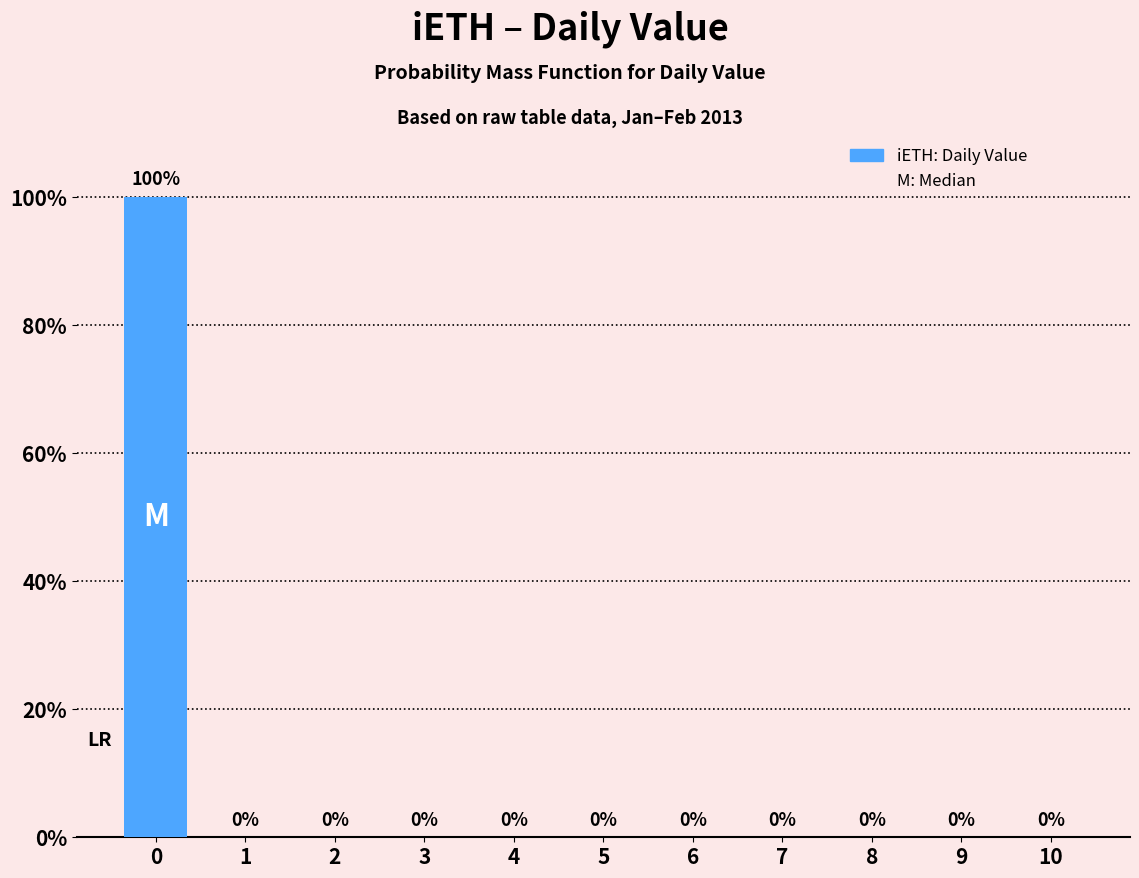

The value at 1 is 0. True or false?

True